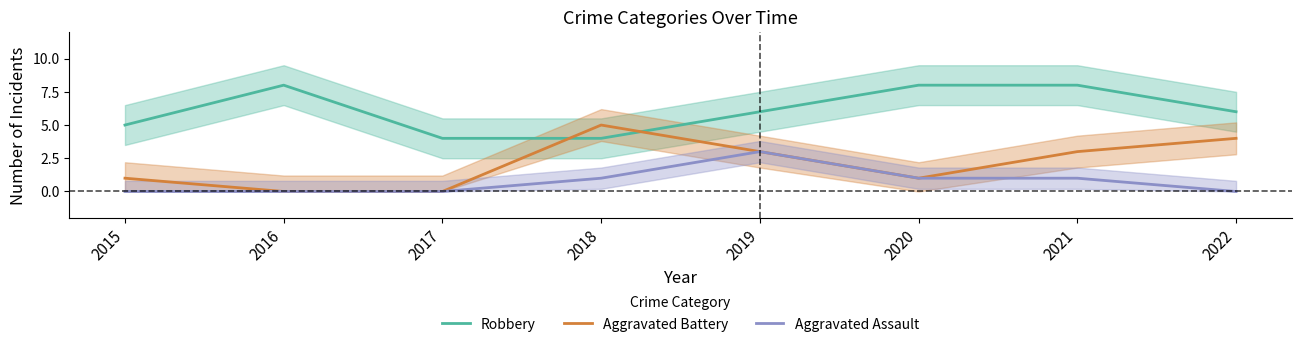

What value does the Robbery series have at 2021?

8